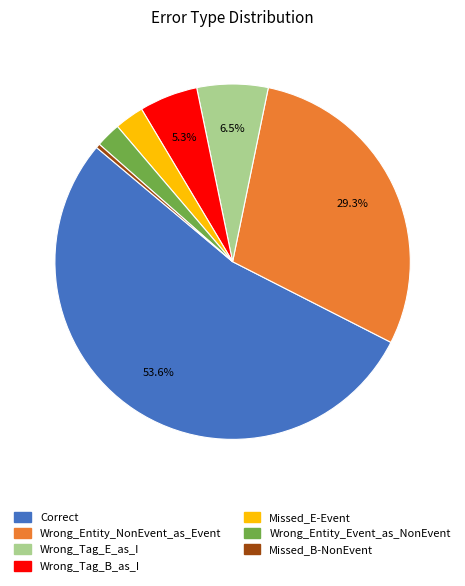

Count the number of slices in the pie.

7